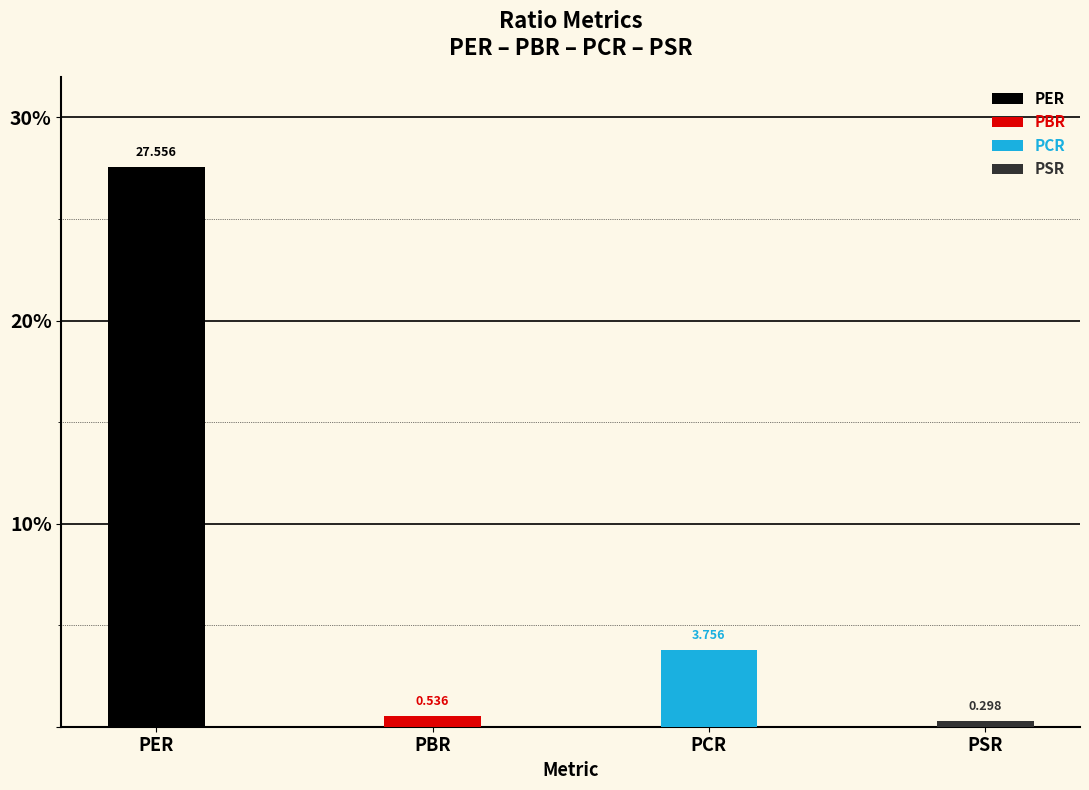

The chart shows a value of 39.9 at PER. True or false?

False